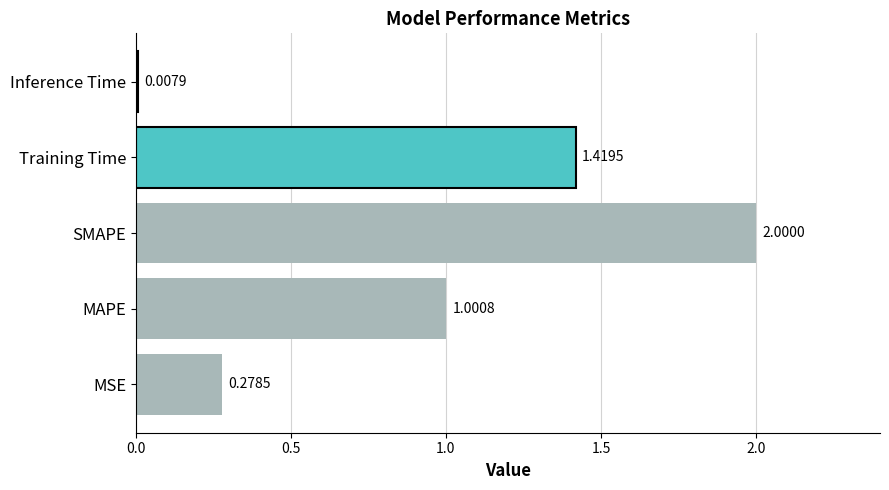

What is the change in value from SMAPE to Inference Time?

-2.0